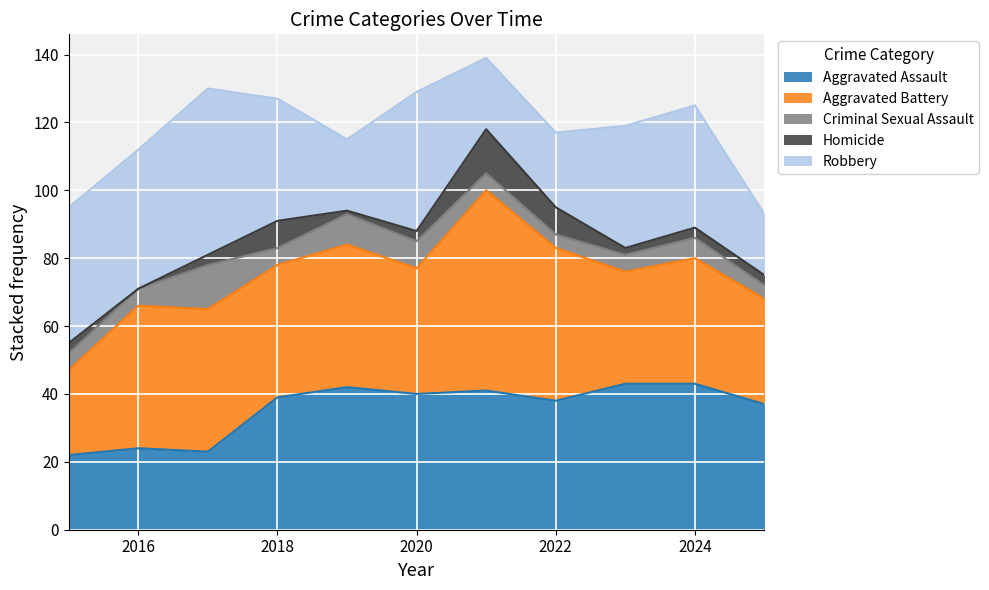

Rank the series by their maximum value, from highest to lowest.

Aggravated Battery, Robbery, Aggravated Assault, Criminal Sexual Assault, Homicide